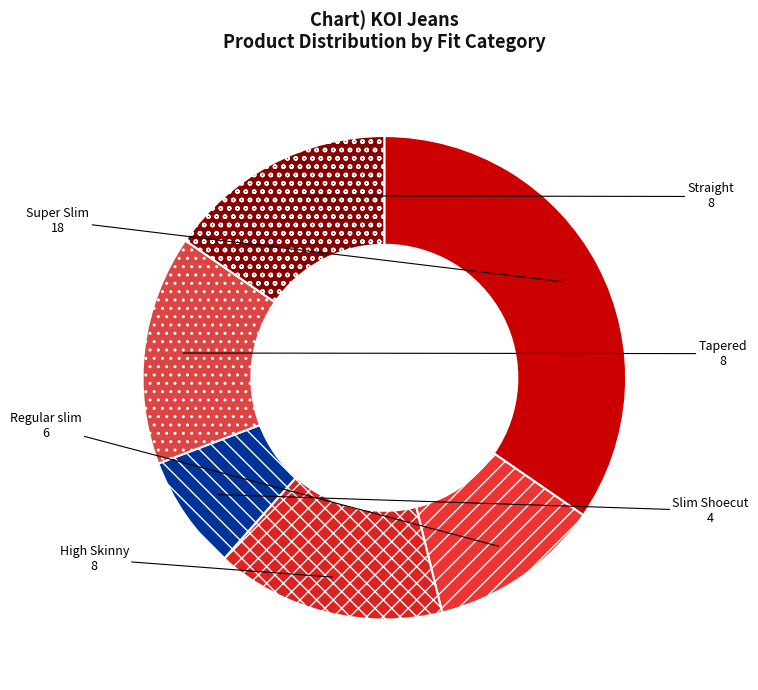

Combined, do High Skinny and Straight account for over 50%?

No